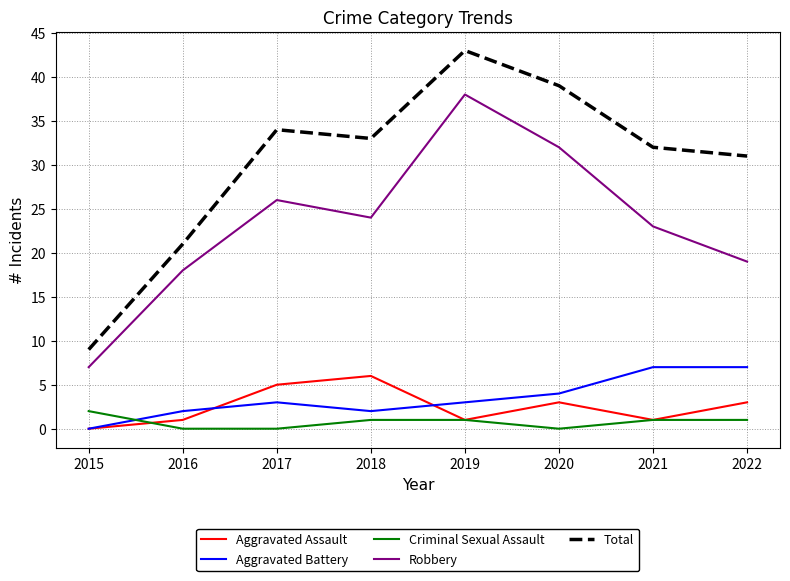

How many interior local valleys does the Robbery series have?

1